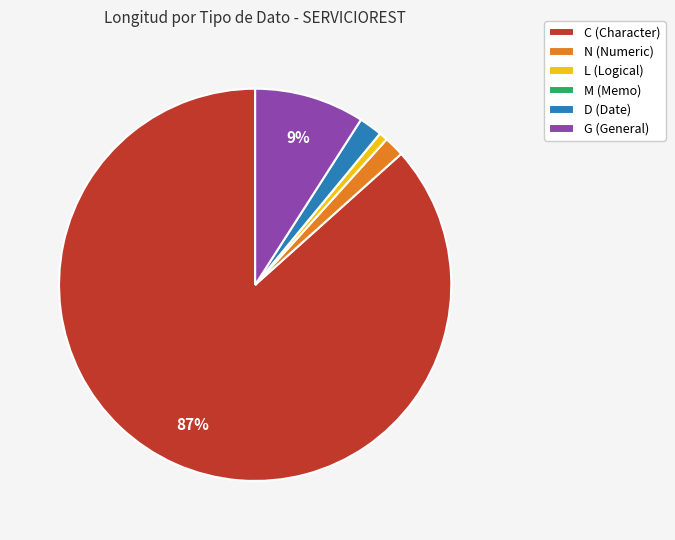

True or false: C (Character) accounts for 87% of the total.

True